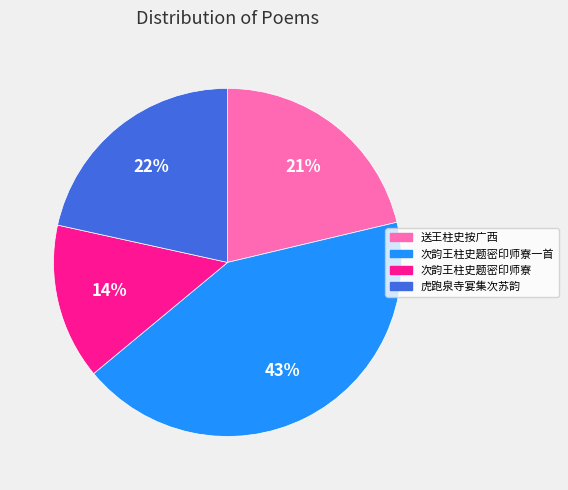

Approximately how many times larger is the value at 次韵王柱史题密印师寮 compared to 次韵王柱史题密印师寮一首?

0.3